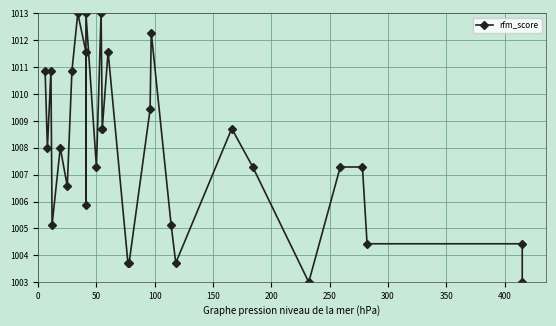

What is the label of the 12th point from the left?

50